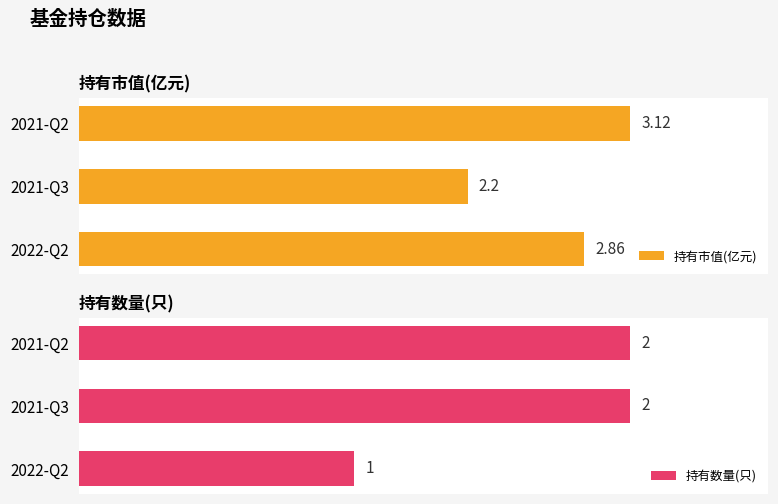

List the labels in order of 持有市值(亿元) value, smallest first.

2021-Q3, 2022-Q2, 2021-Q2